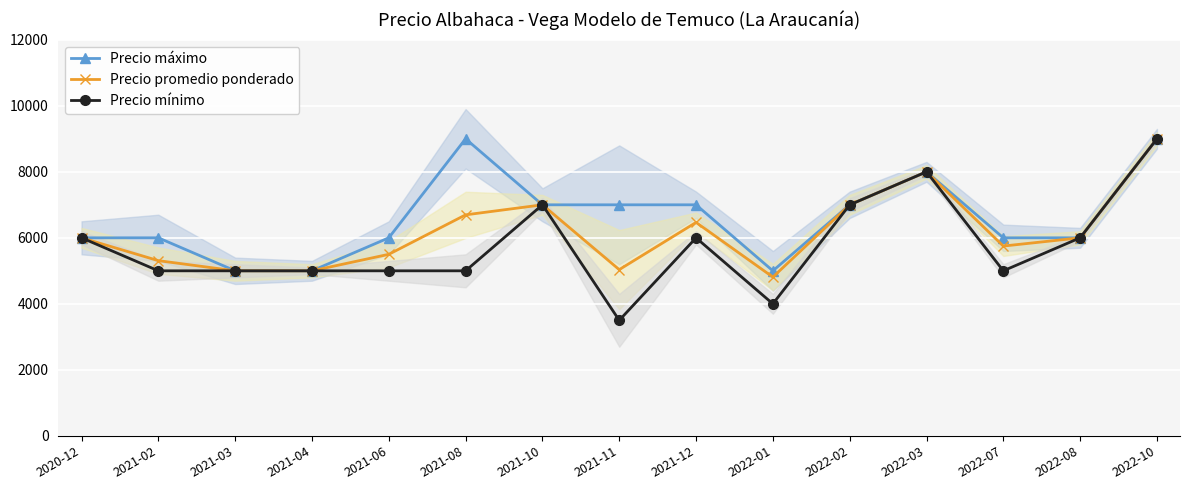

What is the total value across all series at 2021-12?

19467